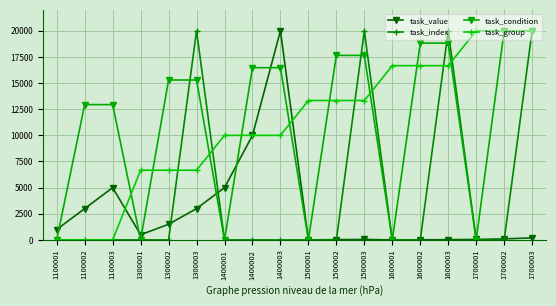

The value of task_condition at 1600002 is 18823.5. True or false?

True